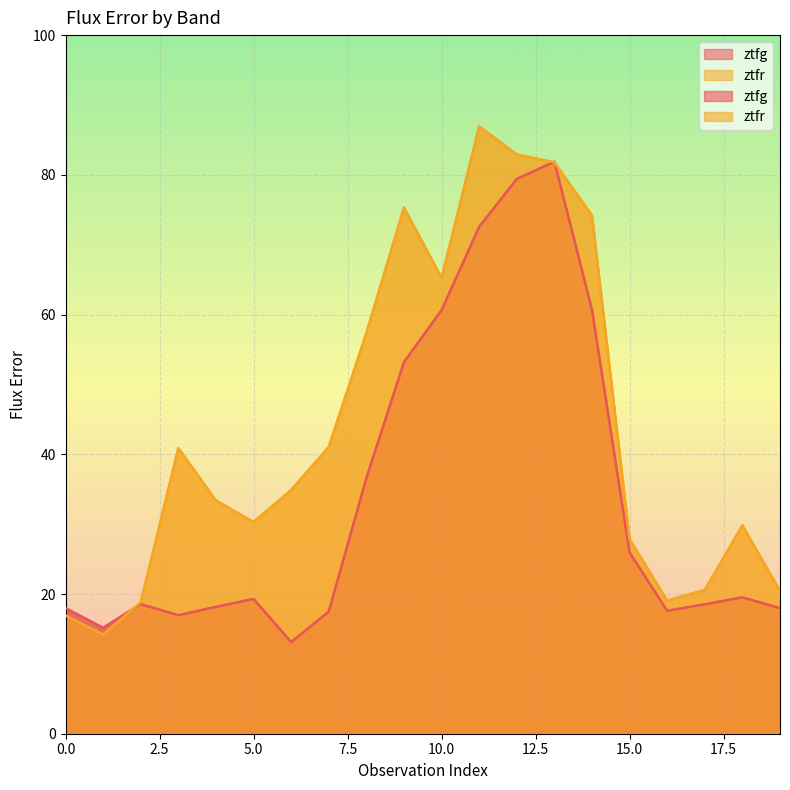

What is the maximum value shown in the chart?

86.9